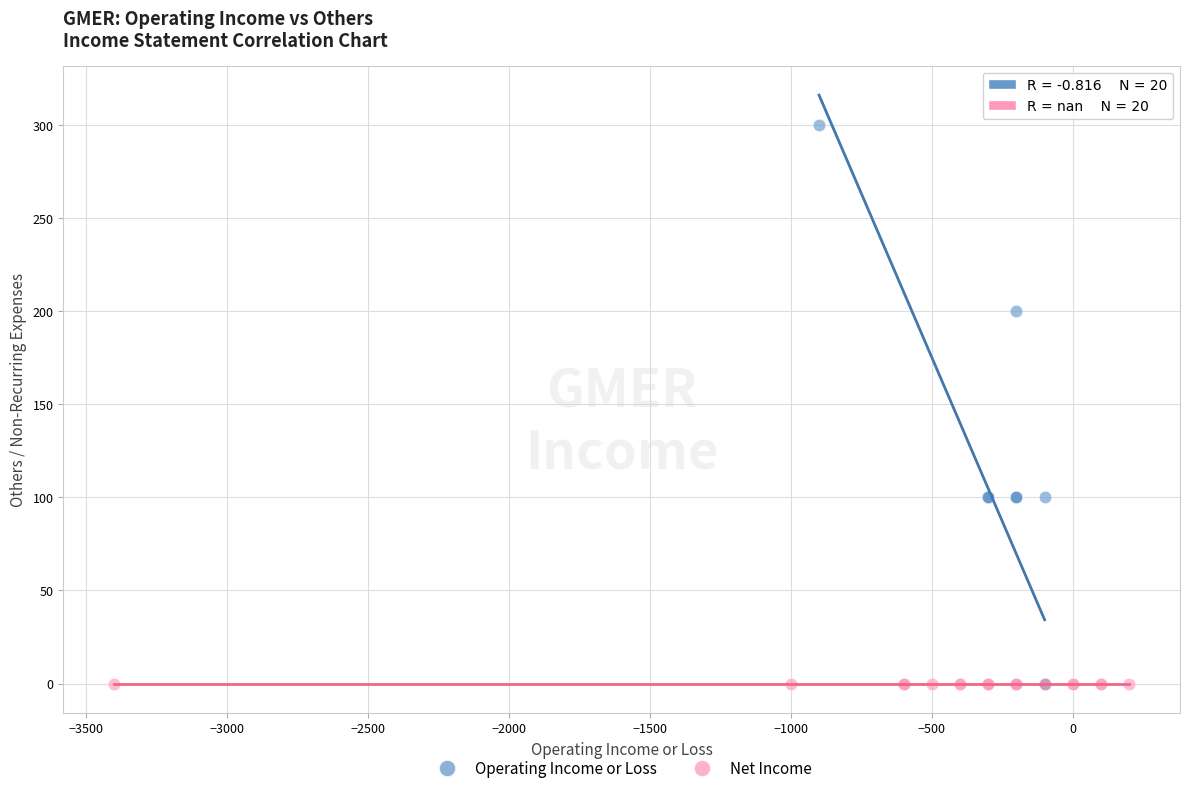

Which series contains the highest Y value?

Operating Income or Loss